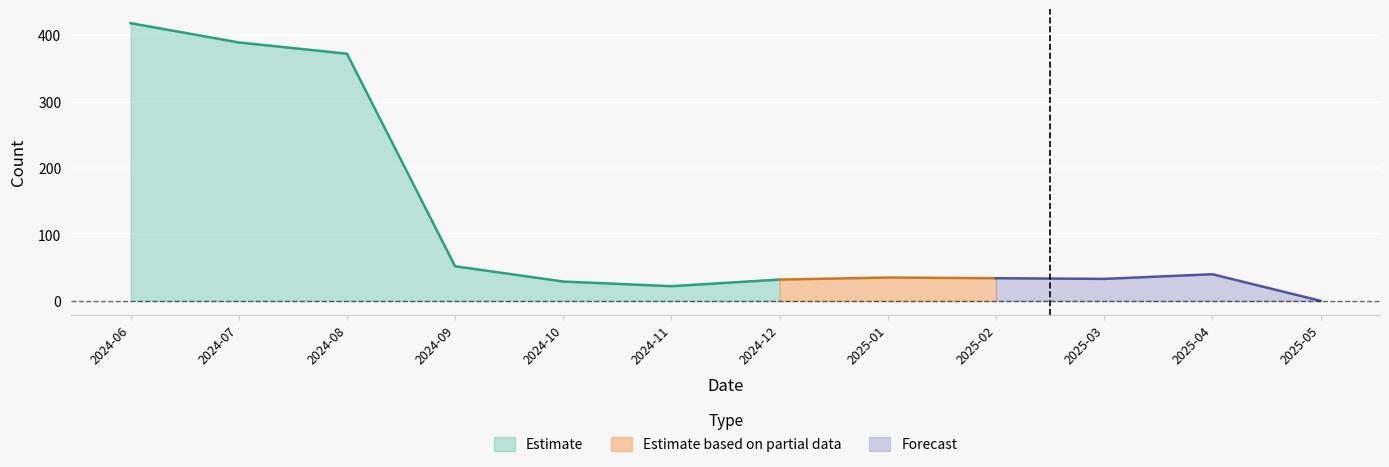

What is the label of the 2nd point from the left?

2024-07